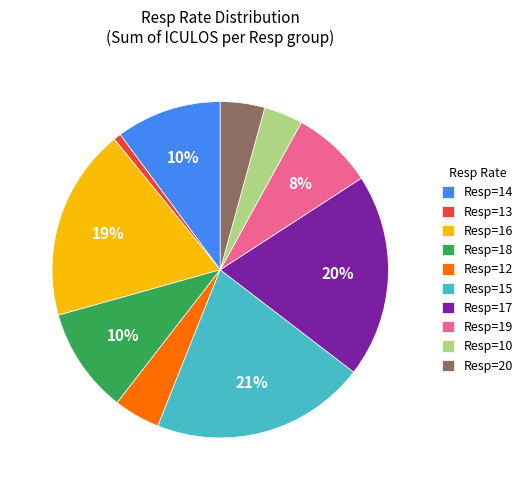

To the nearest percent, what is the average slice percentage?

10%